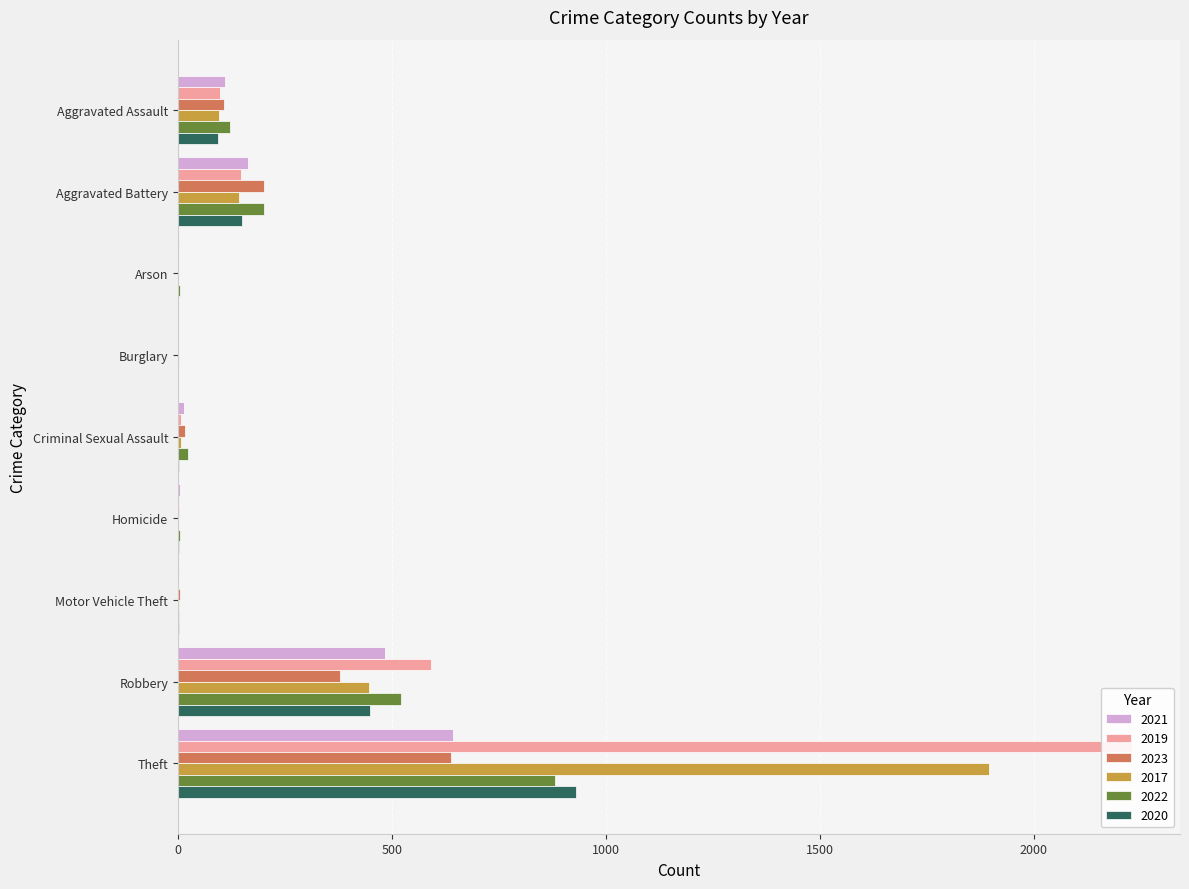

Which category has the highest value across all series?

Theft